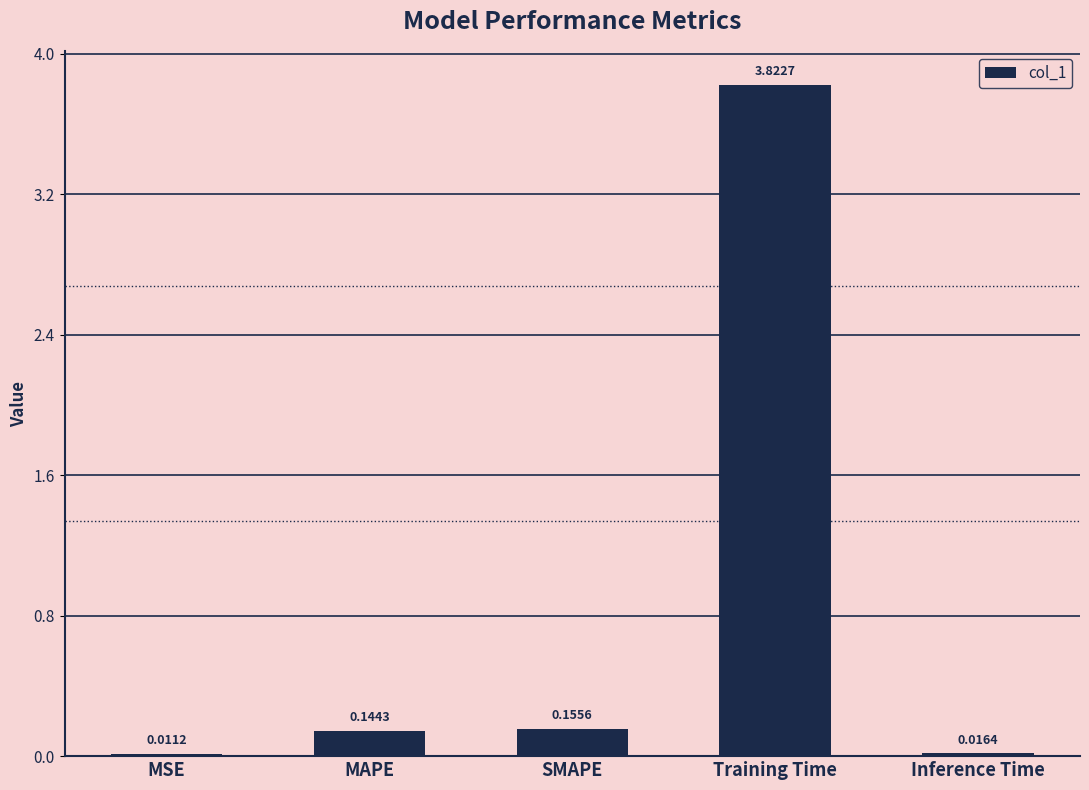

At which category does the chart reach its peak across all series?

Training Time